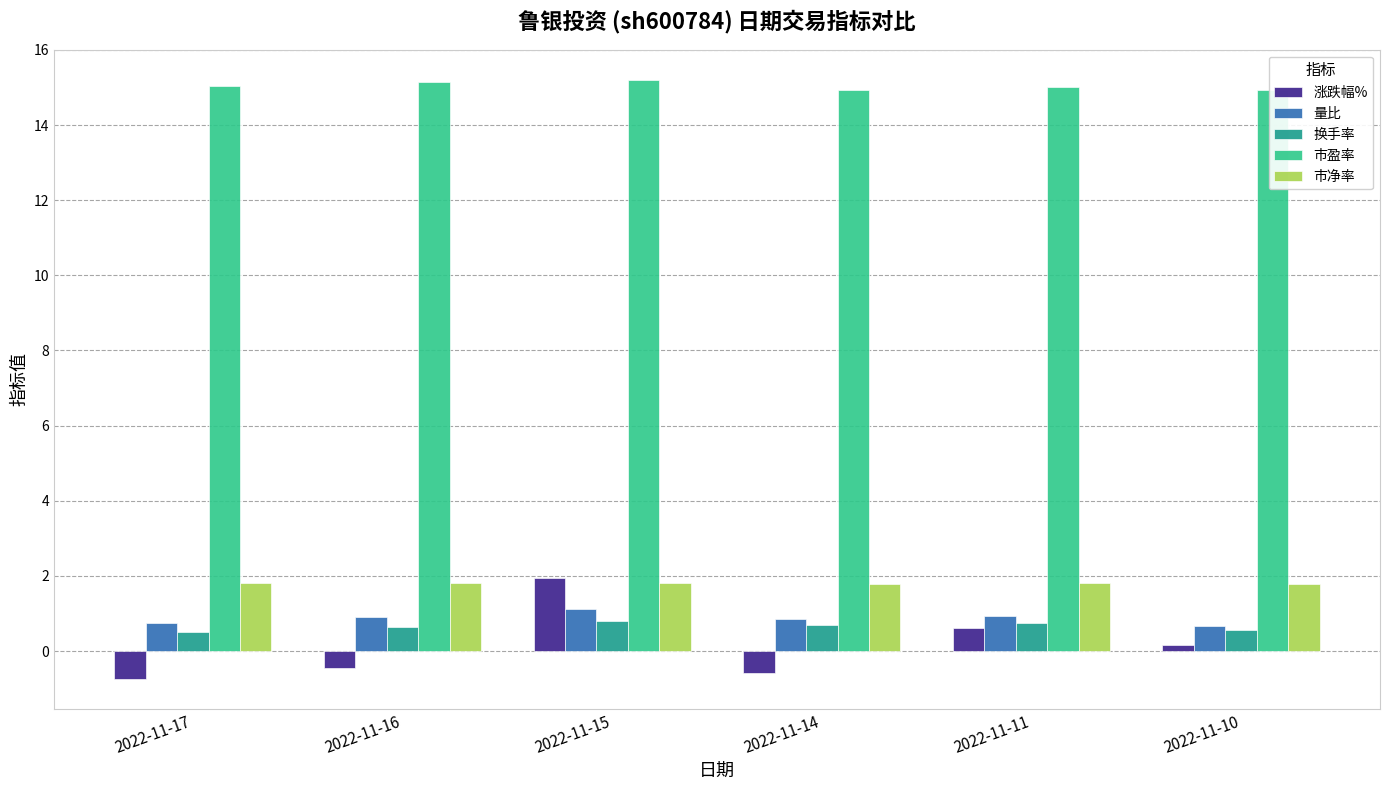

True or false: 市盈率 has a value of 15.2 at 2022-11-15.

True